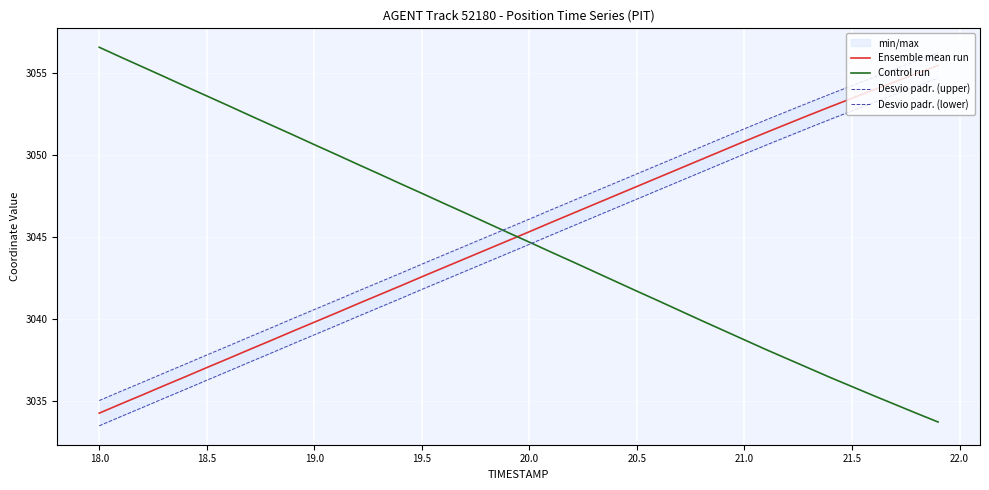

What is the minimum value for Control run?

3033.7